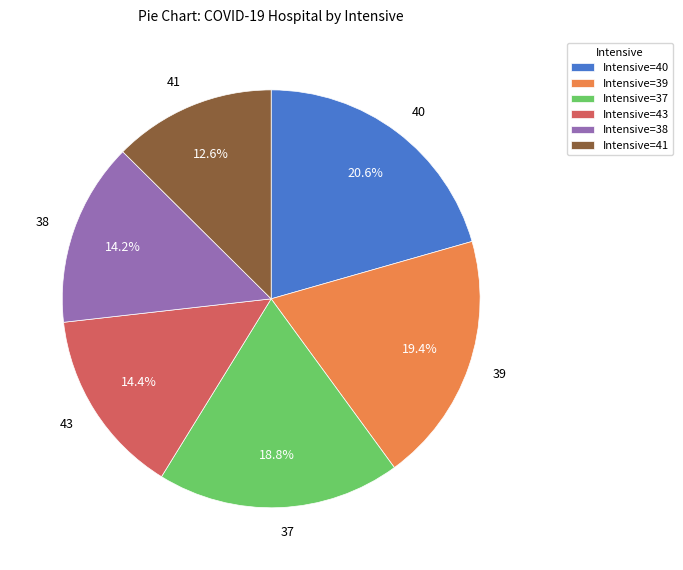

How much of the chart is everything except 41?

87.4%